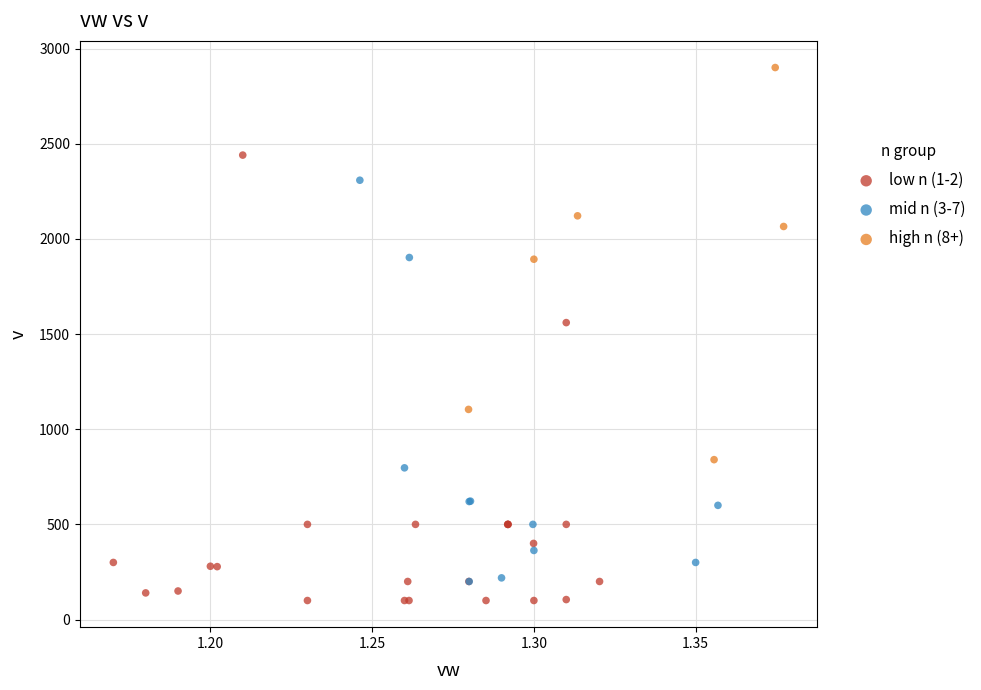

Which series reaches the maximum Y coordinate?

high n (8+)